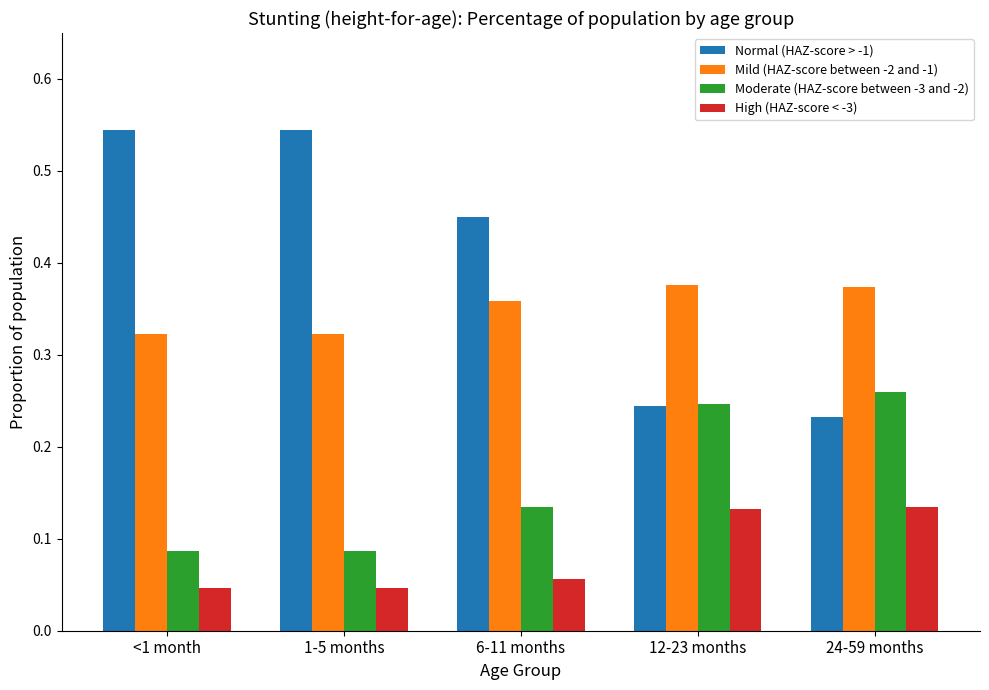

Which series changed the most between <1 month and 24-59 months?

Normal (HAZ-score > -1)